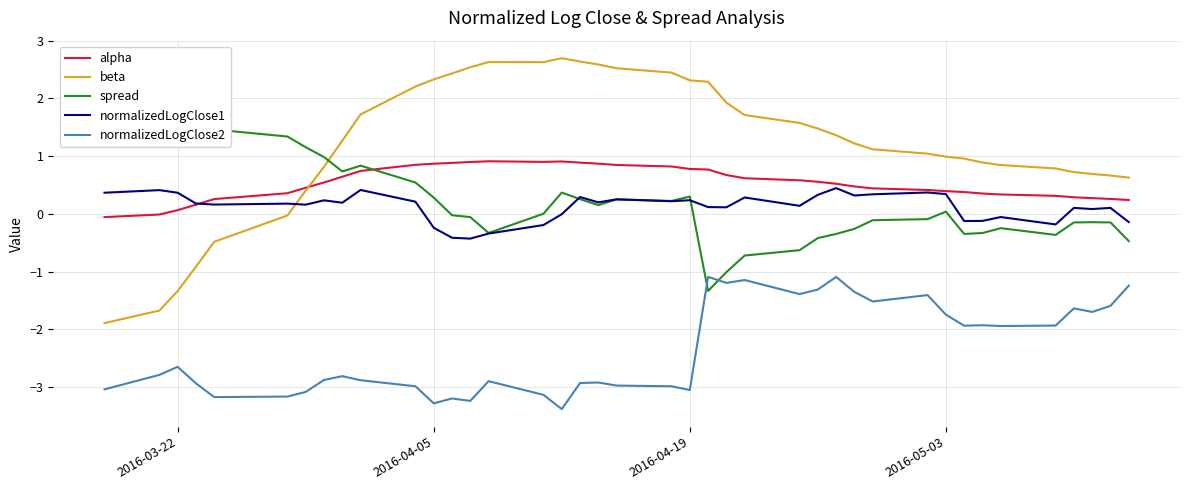

Does the chart display data point markers on the line(s)?

No